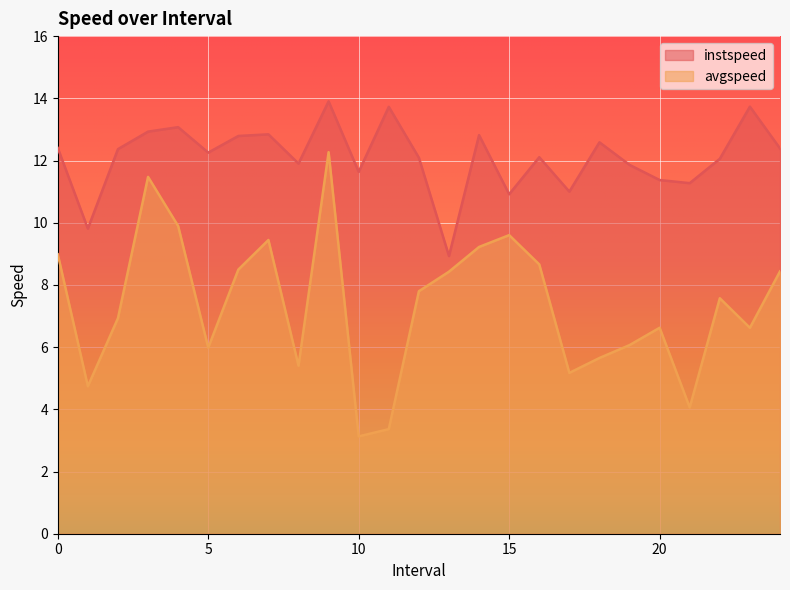

The value of instspeed at 11 is 13.7. True or false?

True